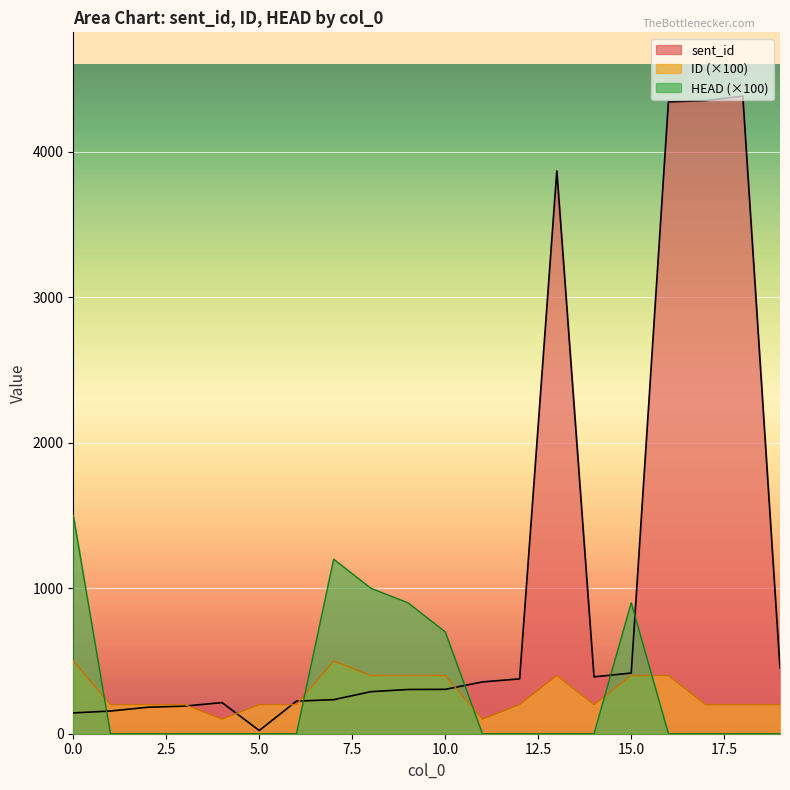

What is the sum of the ID values at 16 and 12?

600